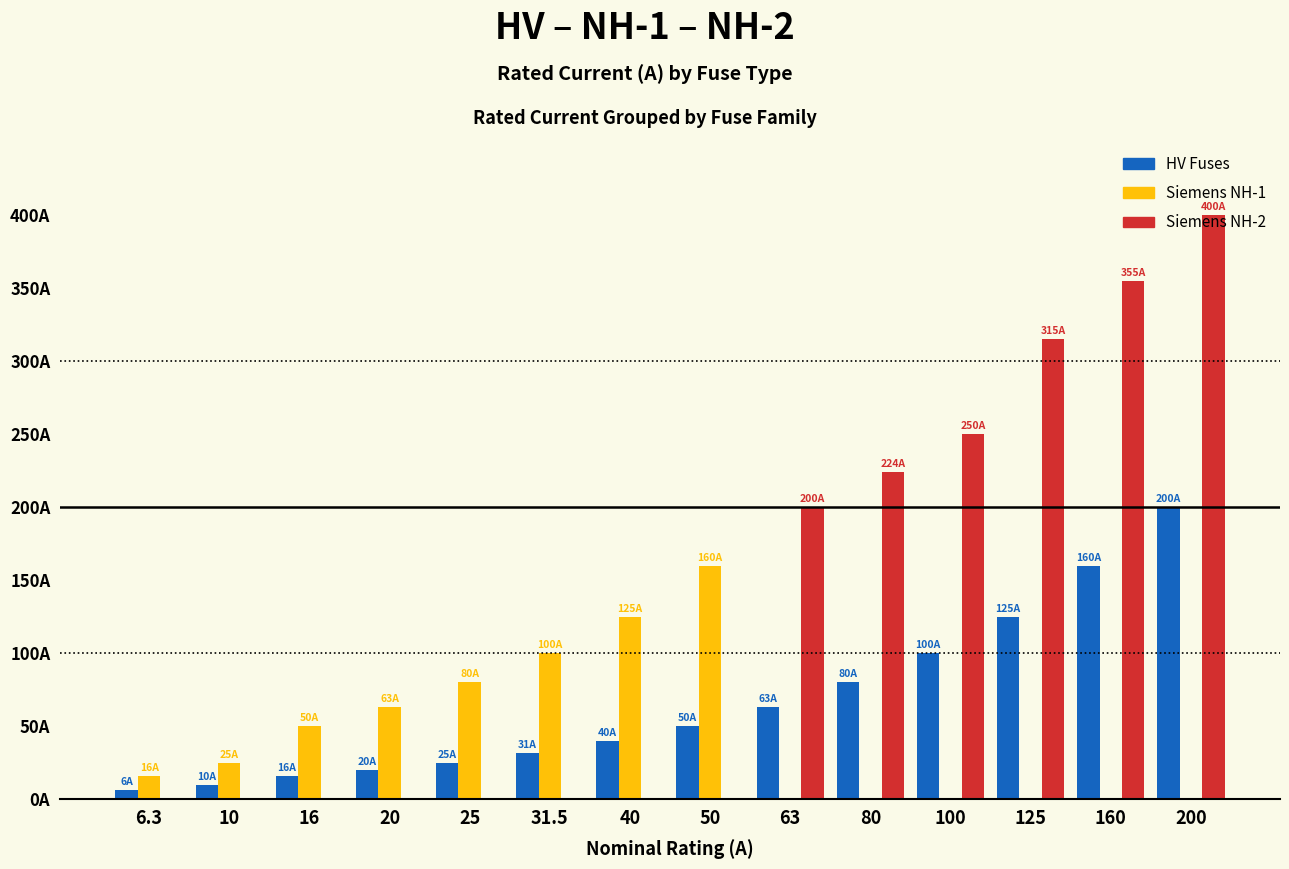

Is it true that HV Fuses equals 10.0 at 10?

True